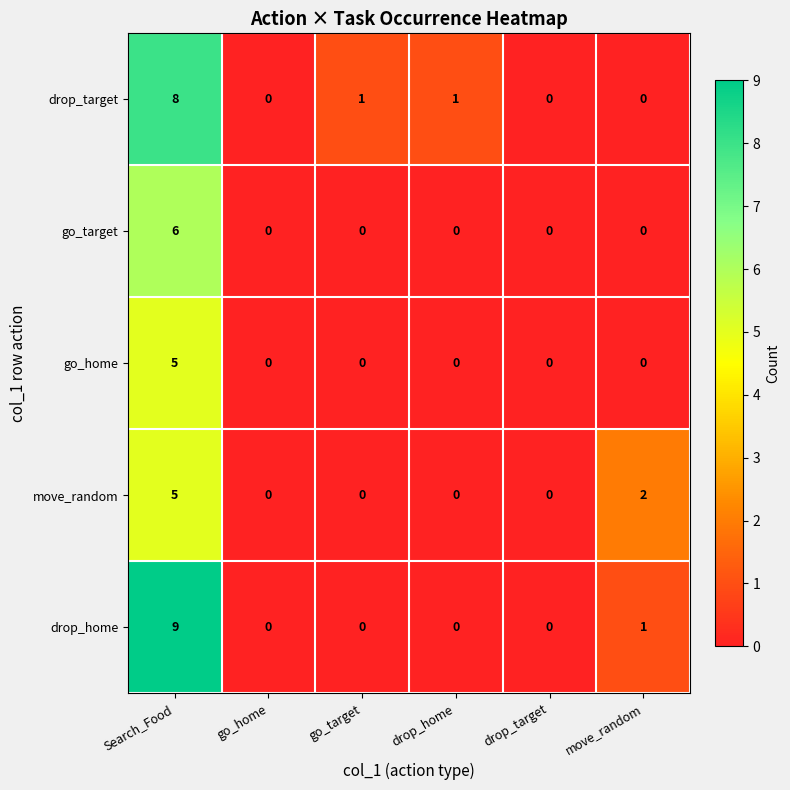

What is the difference between the go_target values at Search_Food and go_home?

6